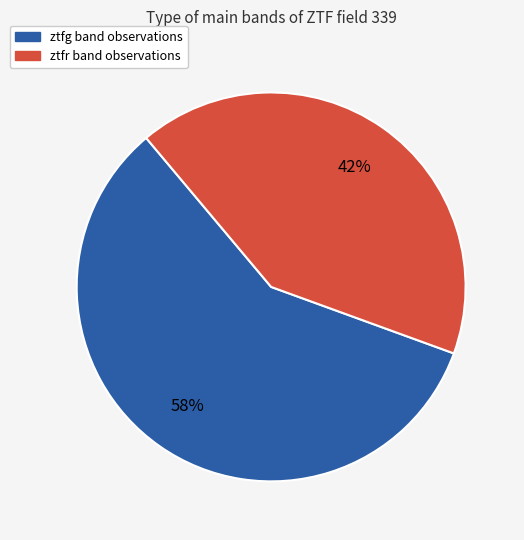

What is the ratio of the value at ztfg to the value at ztfr?

1.4